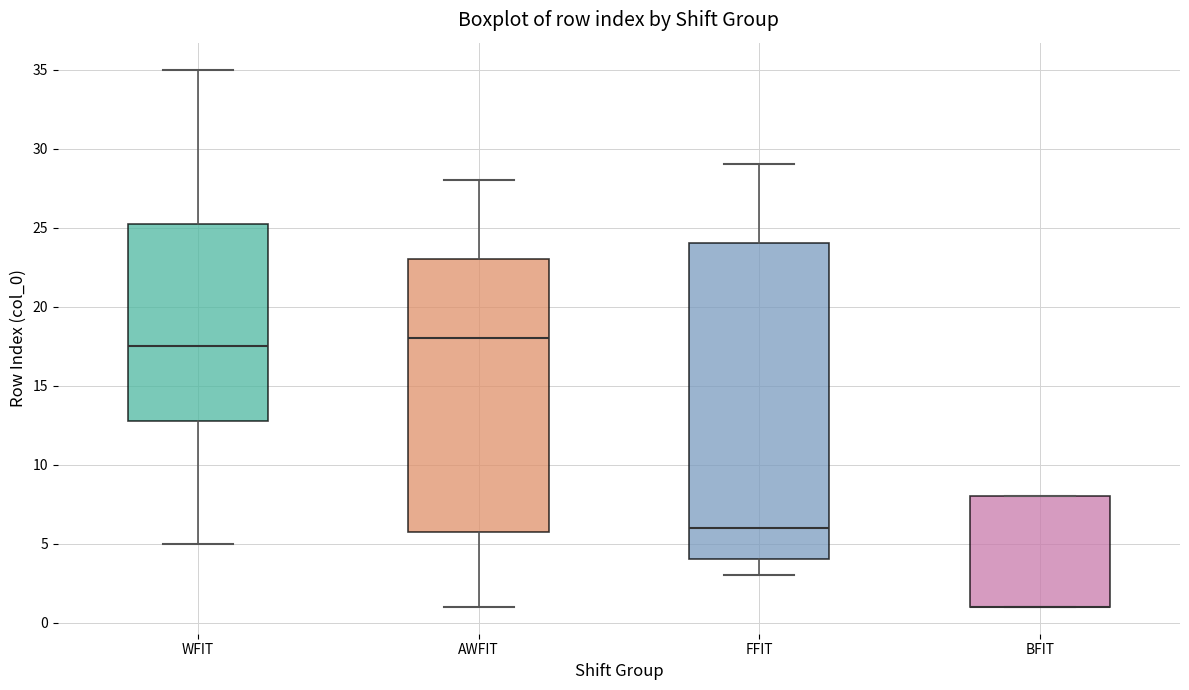

Reading left to right, read every box against the y-axis: the position of its median line, the range the box covers, and the ends of its whiskers. The values are not printed on the chart, so give them approximately, as read against the axis.

WFIT: median 17.5, box 13.0 to 25.5, whiskers 5.0 to 35.0
AWFIT: median 18.0, box 6.0 to 23.0, whiskers 1.0 to 28.0
FFIT: median 6.0, box 4.0 to 24.0, whiskers 3.0 to 29.0
BFIT: median 1.0 (drawn on the box's lower edge), box 1.0 to 8.0, whiskers 1.0 to 8.0